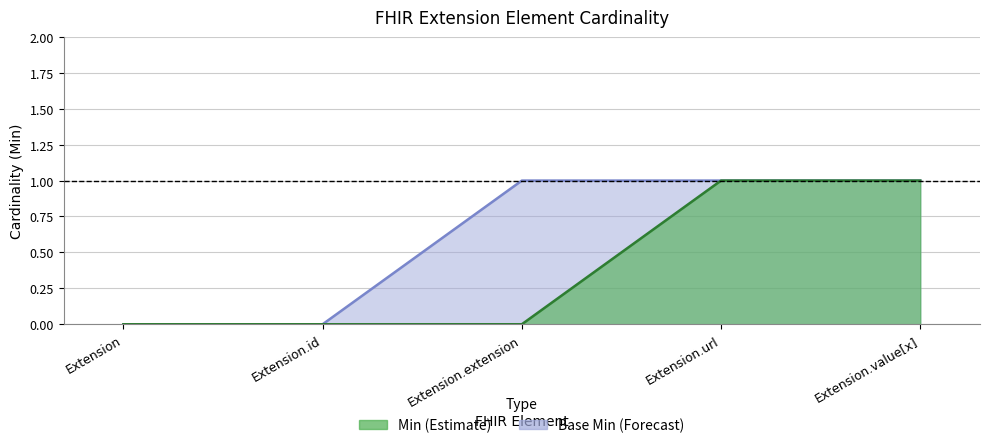

True or false: Base Min and Min intersect in this chart.

False